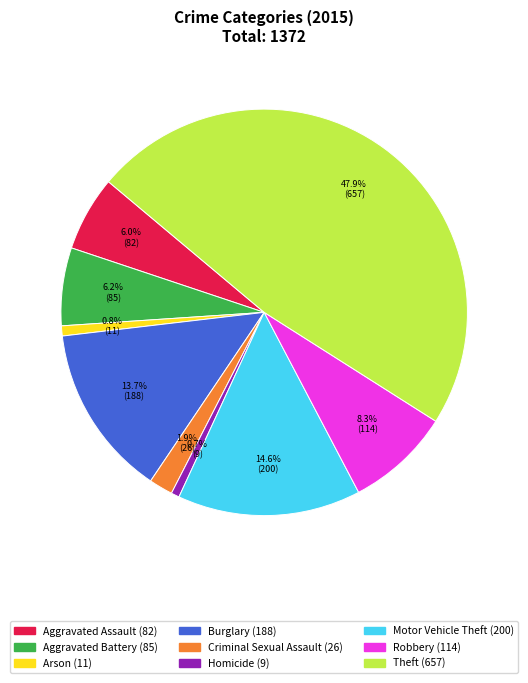

What percentage is the Burglary slice, to the nearest percent?

14%